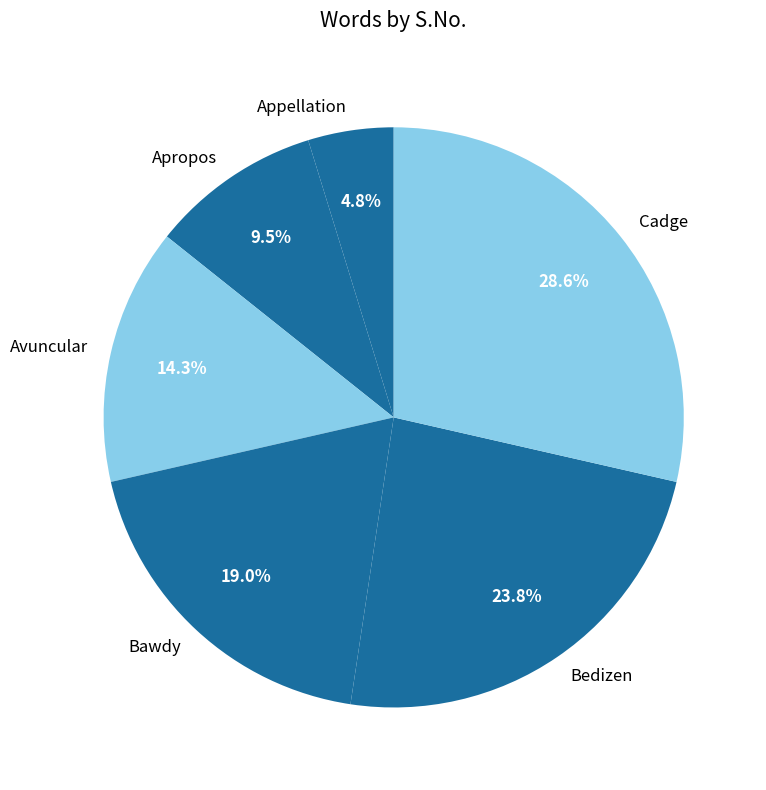

Count the number of slices in the pie.

6